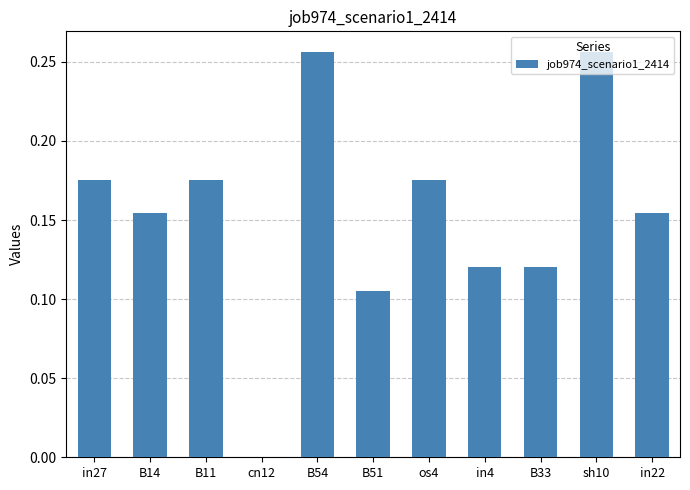

Between B11 and B51, which is larger?

B11